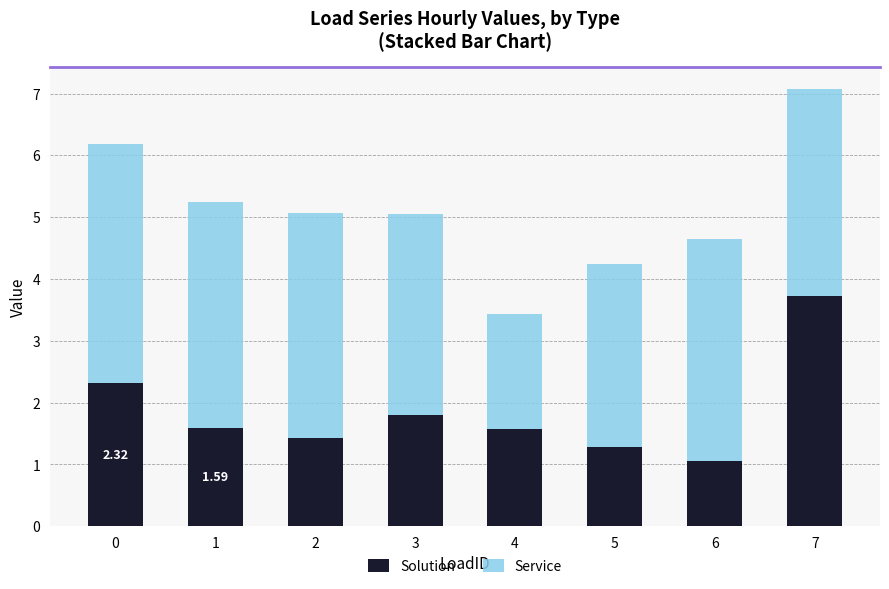

What is the sum of all Solution values?

14.8